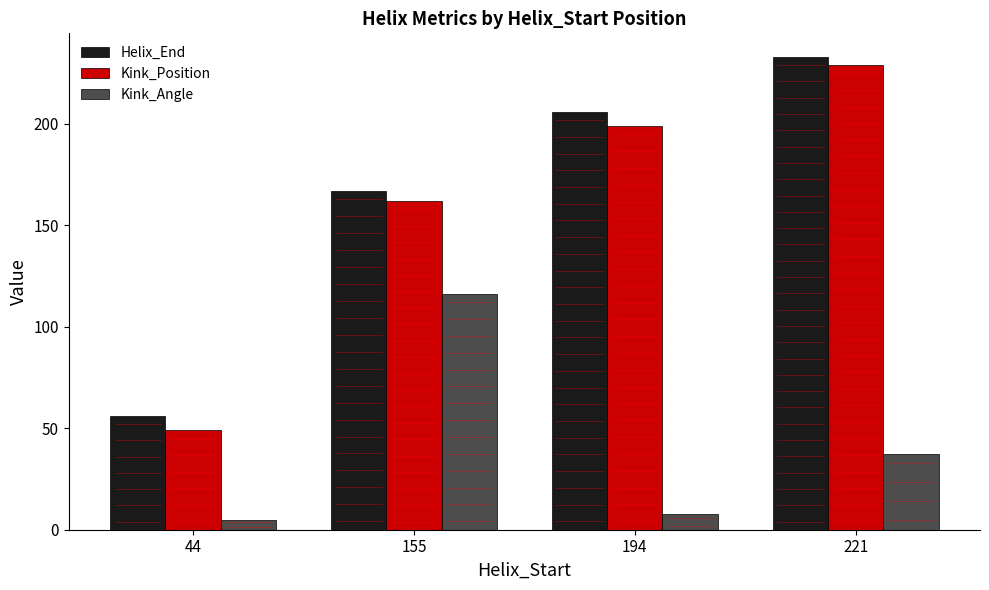

Rank the series at 155 from lowest to highest value.

Kink_Angle, Kink_Position, Helix_End